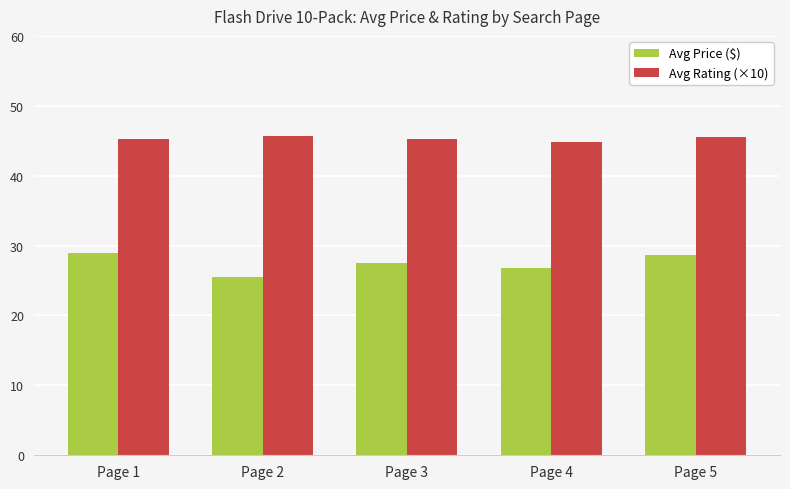

At which label does Avg Price ($) first exceed 27?

Page 1